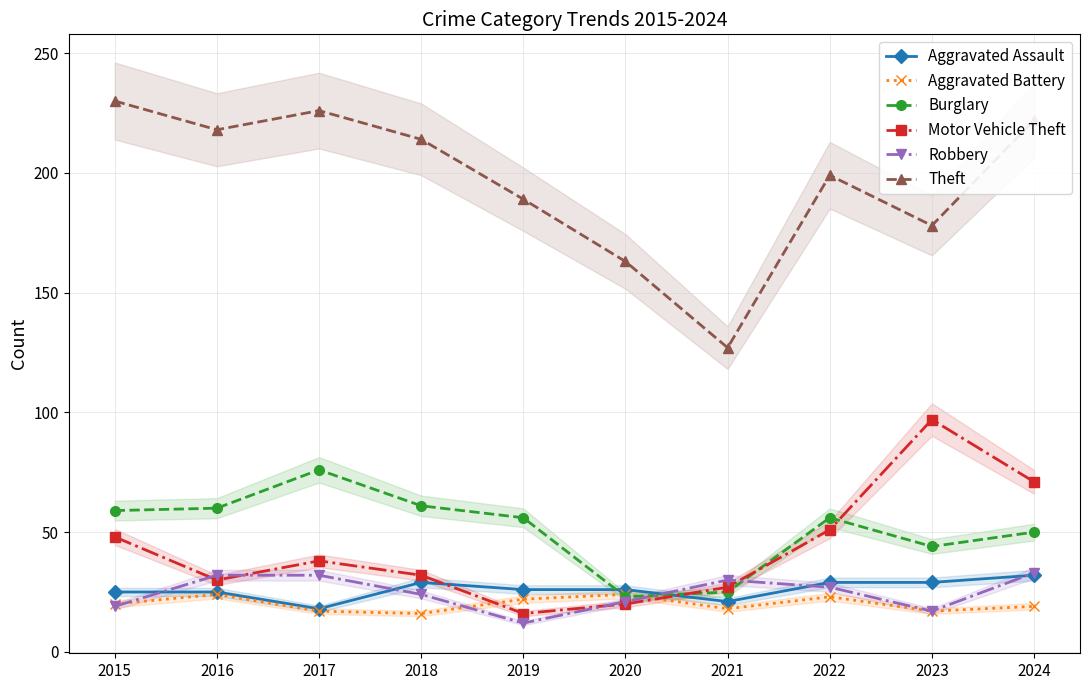

How many lines are shown in the chart?

6